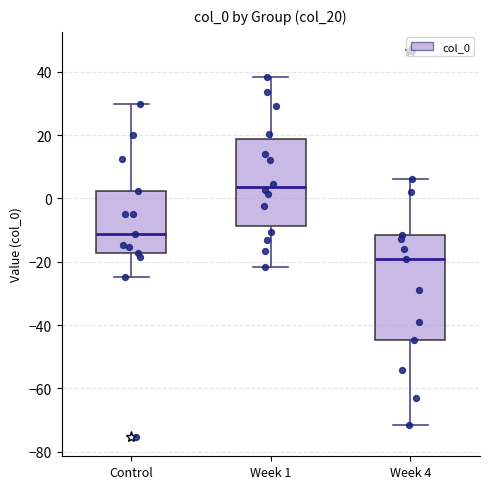

Reading left to right, read every box against the y-axis: the position of its median line, the range the box covers, and the ends of its whiskers. The values are not printed on the chart, so give them approximately, as read against the axis.

Control: median -12, box -18 to 2, whiskers -24 to 30
Week 1: median 4, box -8 to 18, whiskers -22 to 38
Week 4: median -20, box -44 to -12, whiskers -72 to 6